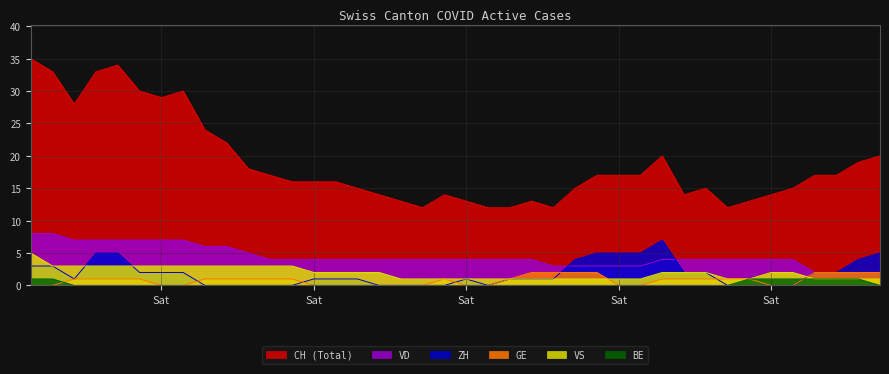

What is the difference between the maximum and minimum values in the ZH series?

7